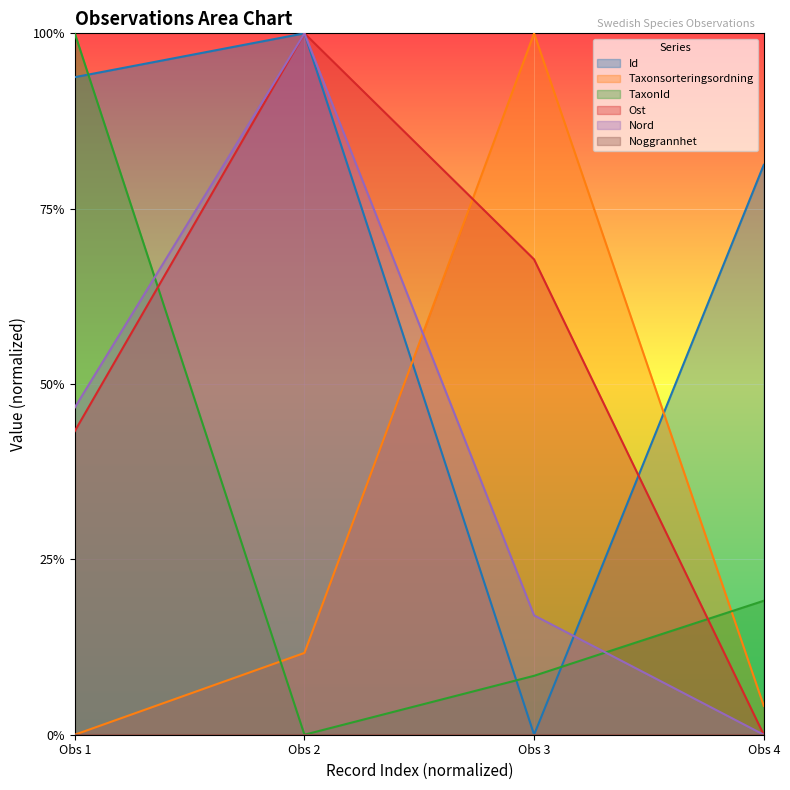

How many values in TaxonId are above zero?

3